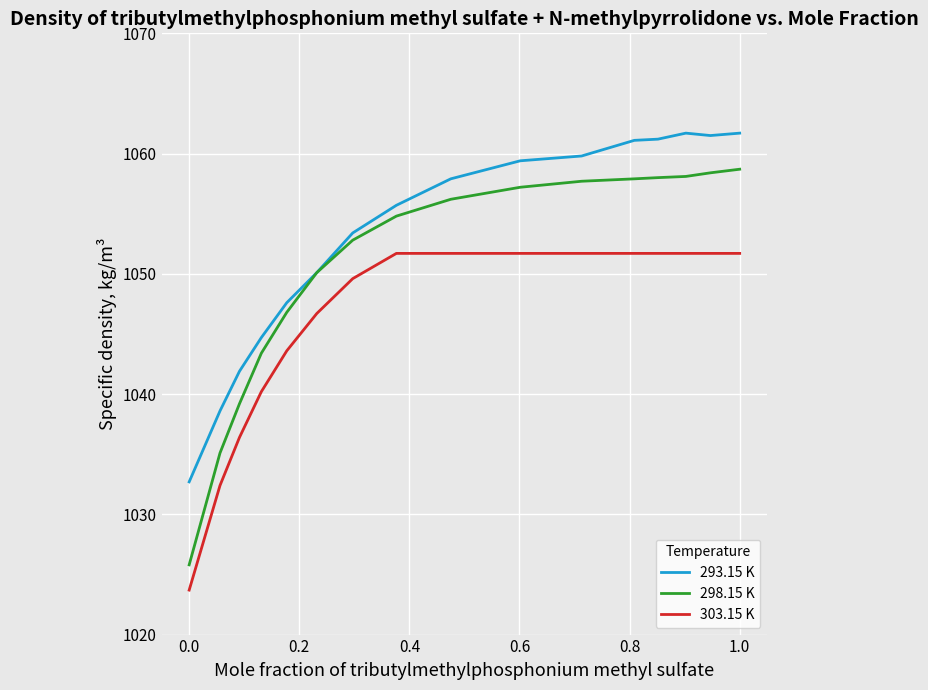

List the series in order of their peak value, lowest first.

303.15 K, 298.15 K, 293.15 K